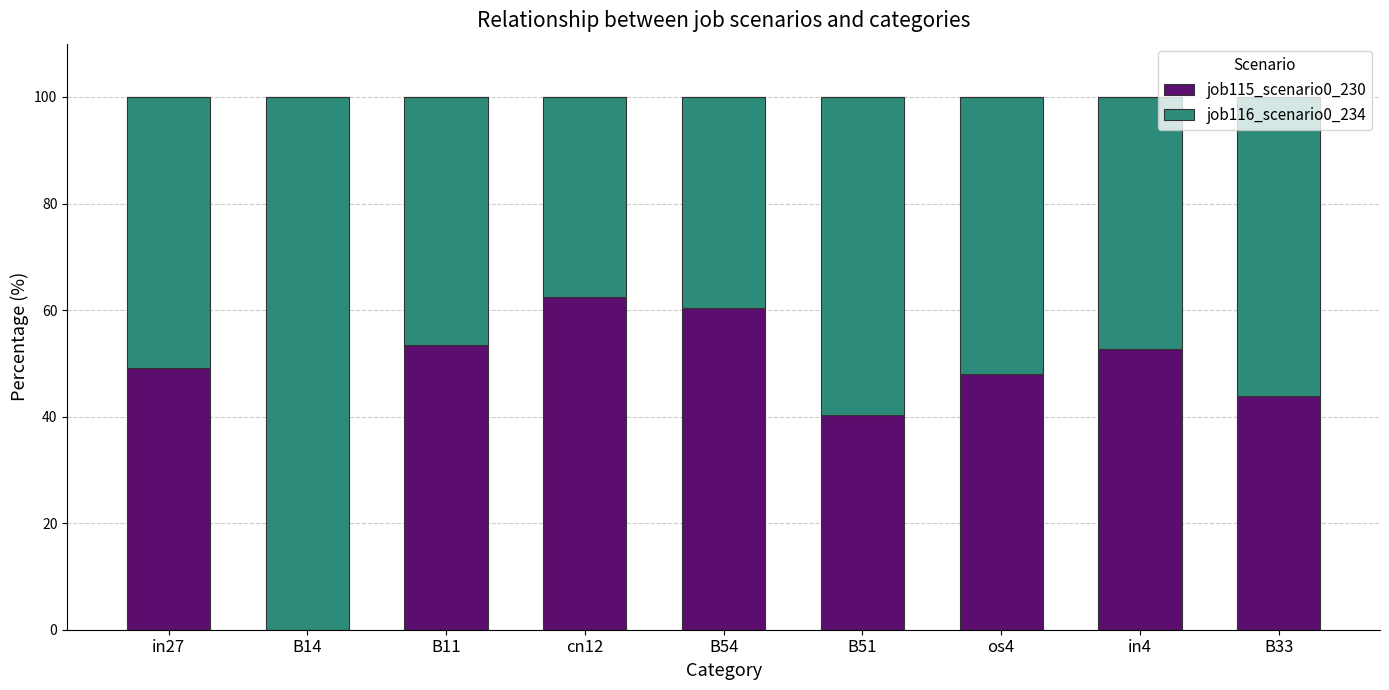

What is the sum of all job115_scenario0_230 values?

410.2